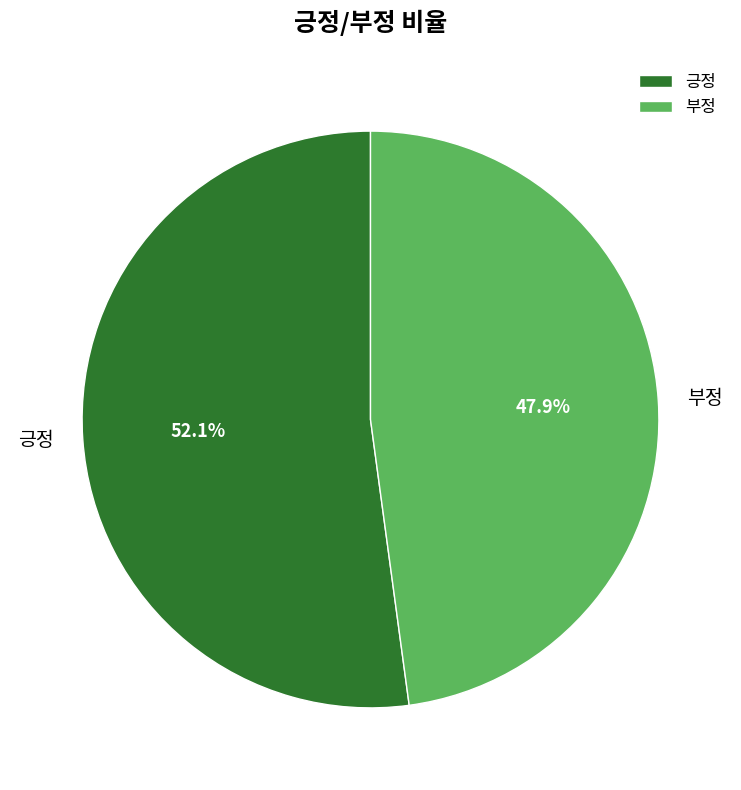

To the nearest percent, what is the difference between the 부정 and 긍정 slice percentages?

4%